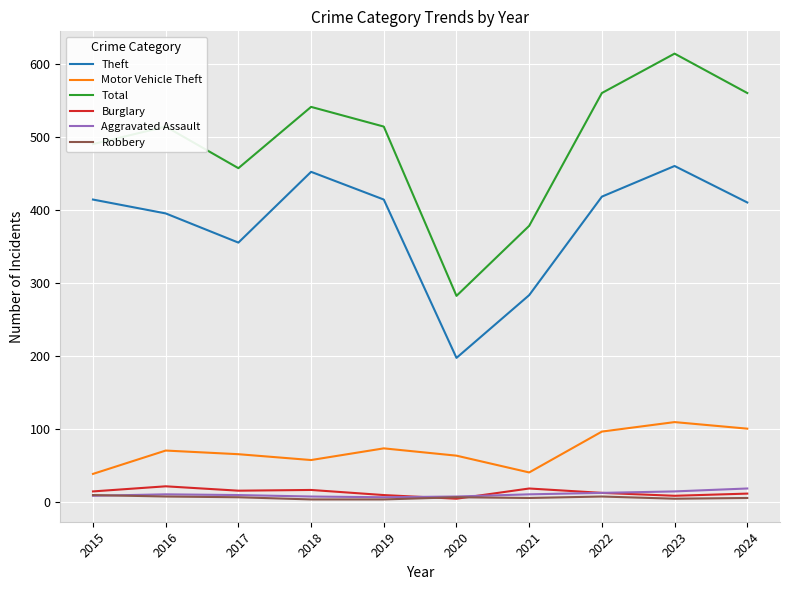

What is the total value across all series at 2023?

1209